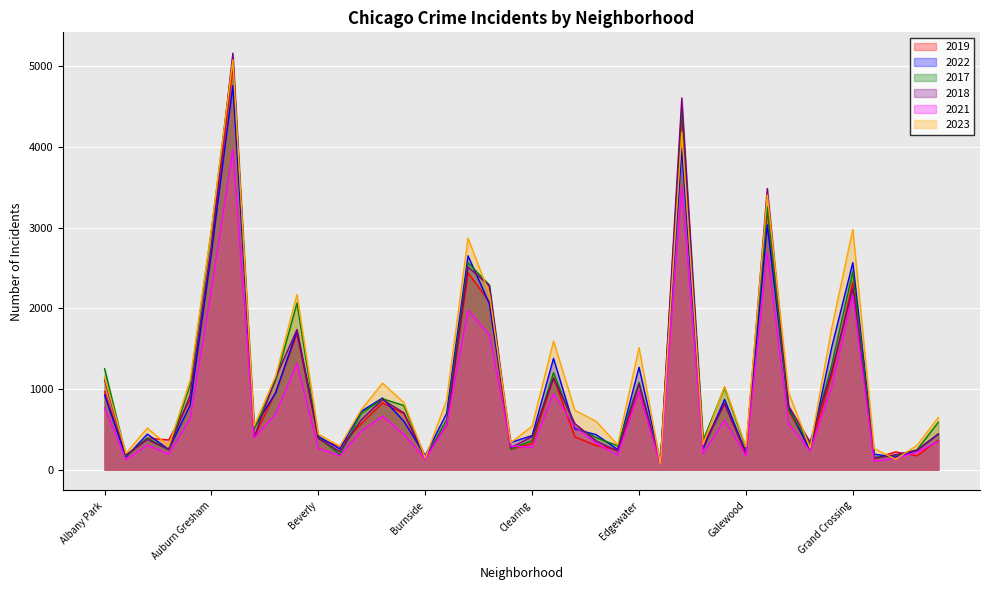

What is the greatest value displayed?

5163